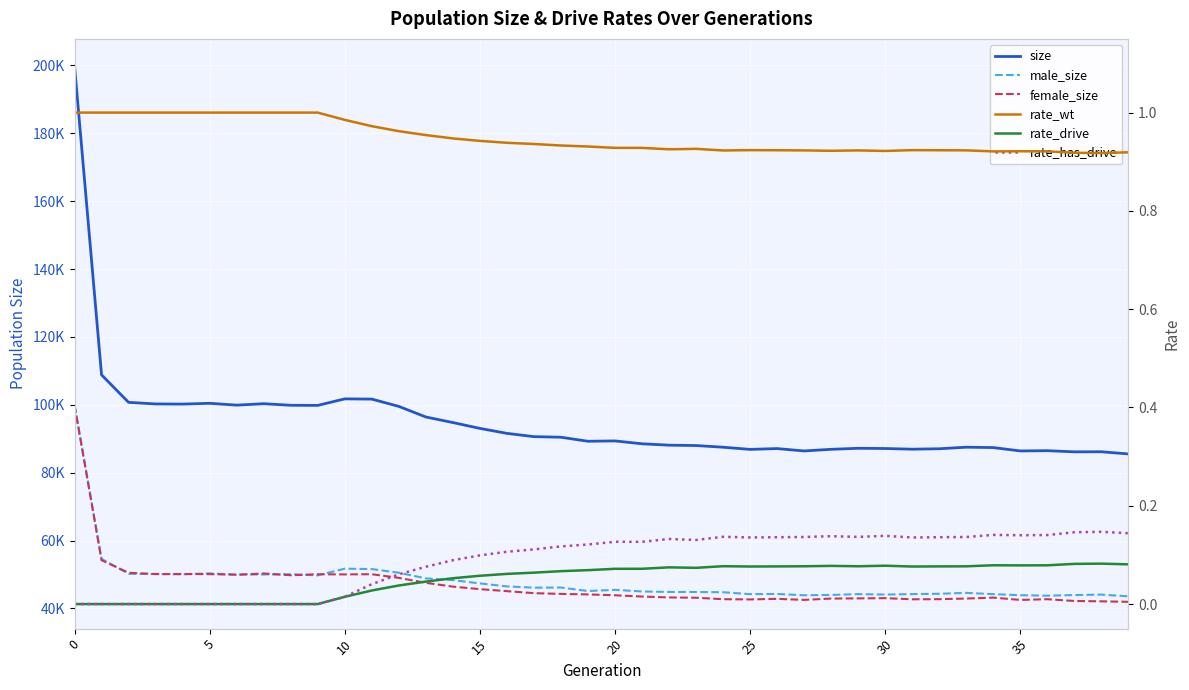

What is the difference between the second highest and minimum values in the size series?

23296.0